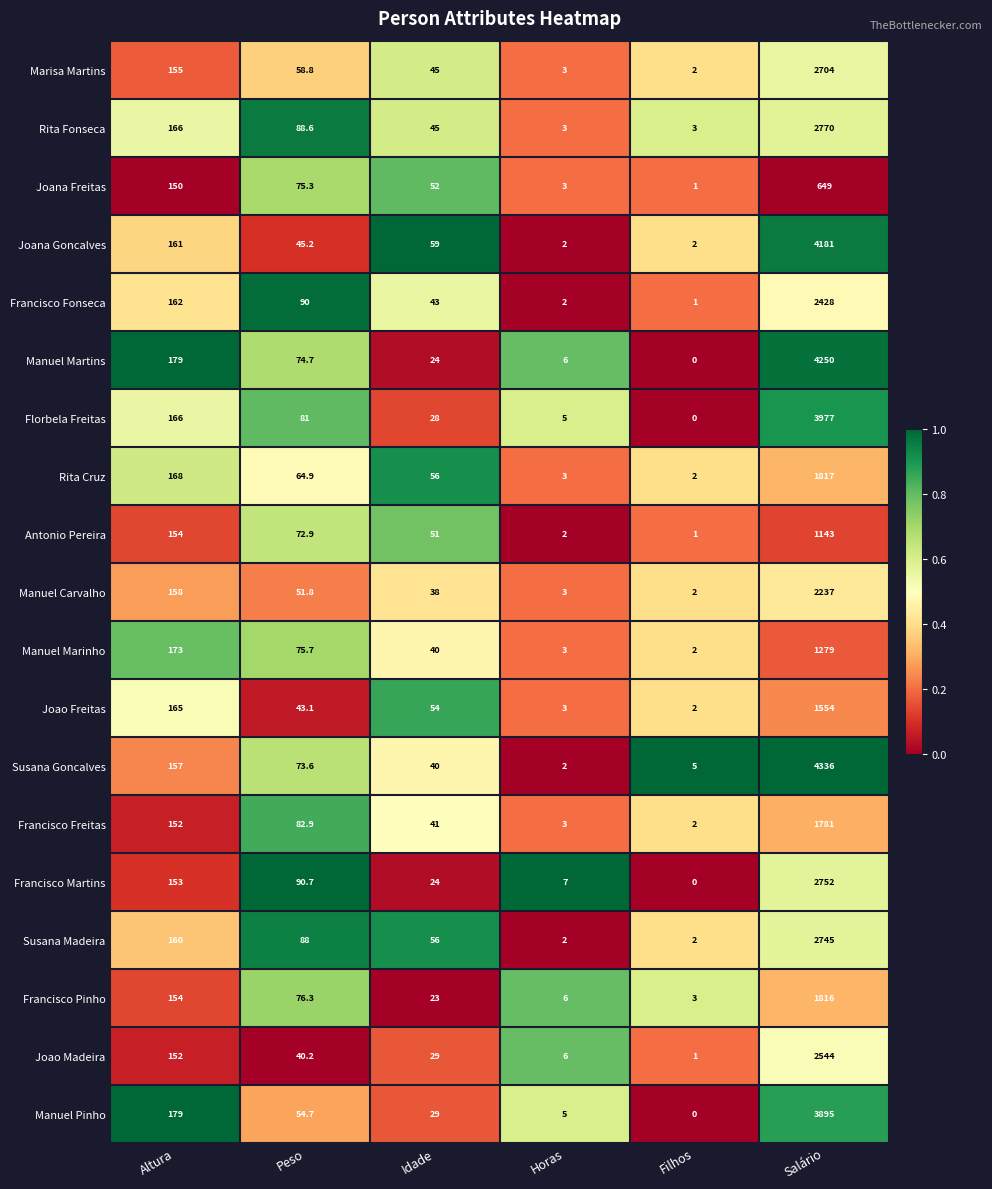

What is the difference between the maximum and minimum values in the Manuel Pinho series?

3895.0